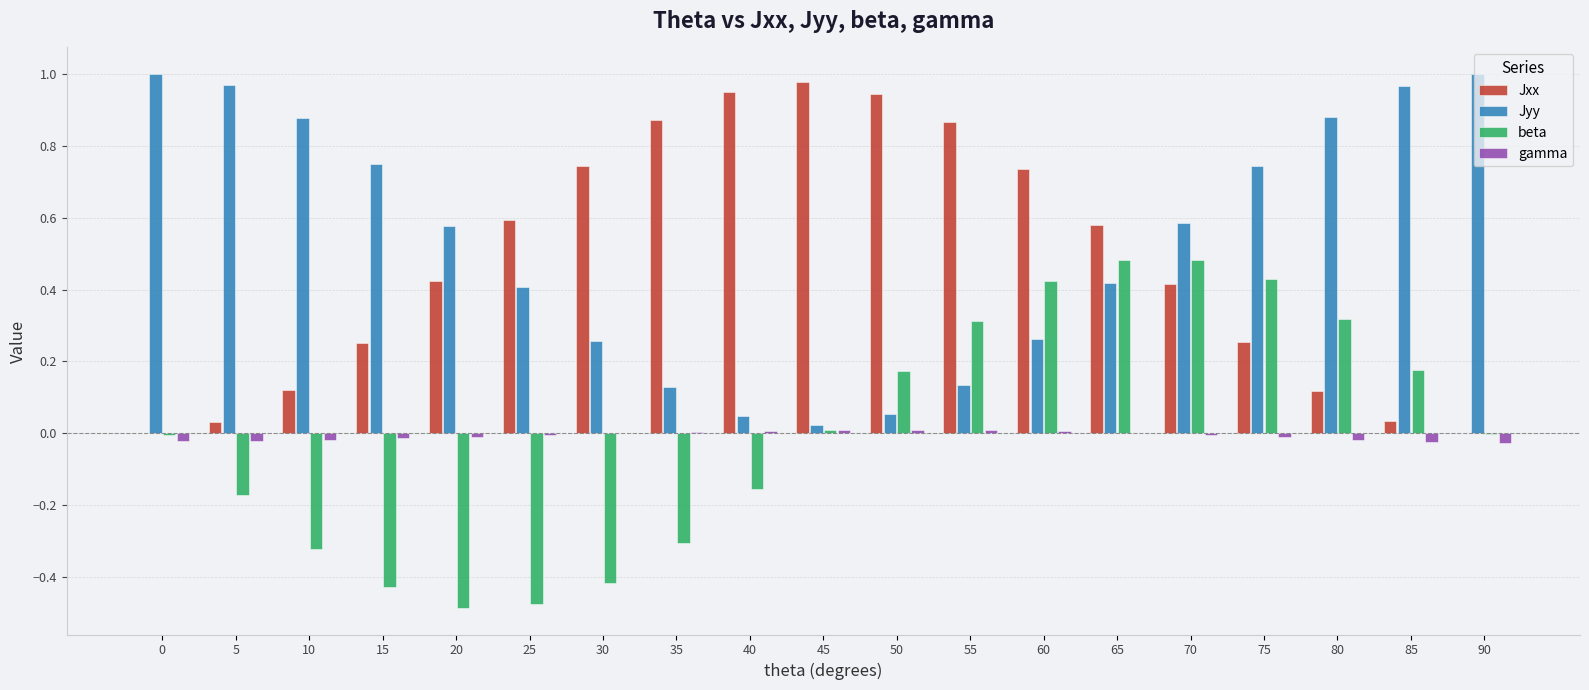

Is the value of beta at 60 greater than the value of gamma at 25?

Yes